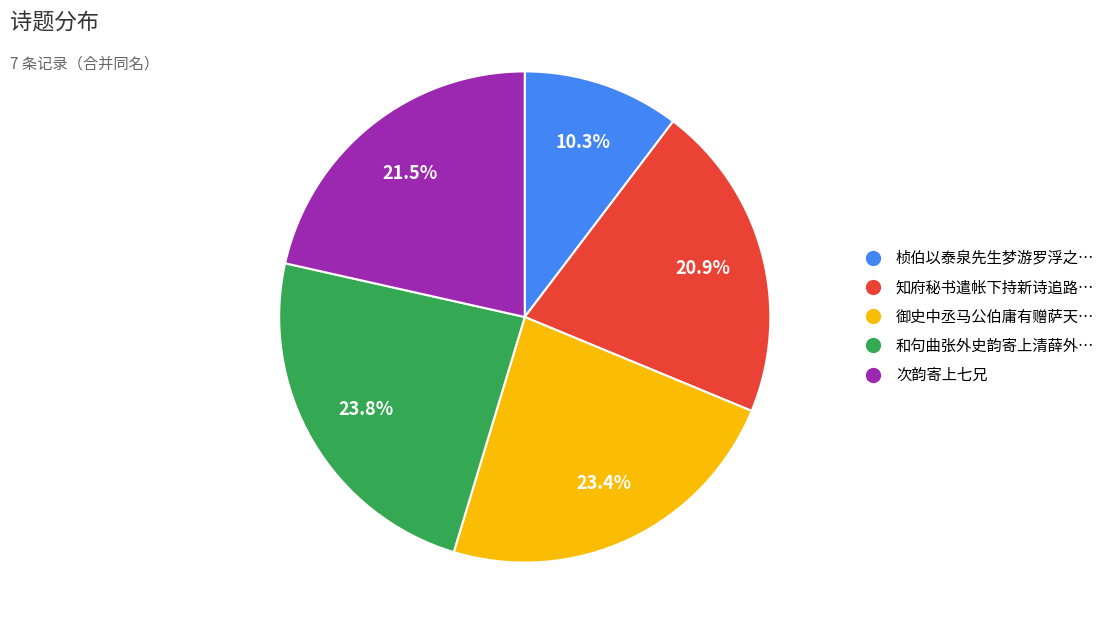

Which has a higher value, 桢伯以泰泉先生梦游罗浮之… or 御史中丞马公伯庸有赠萨天…?

御史中丞马公伯庸有赠萨天…